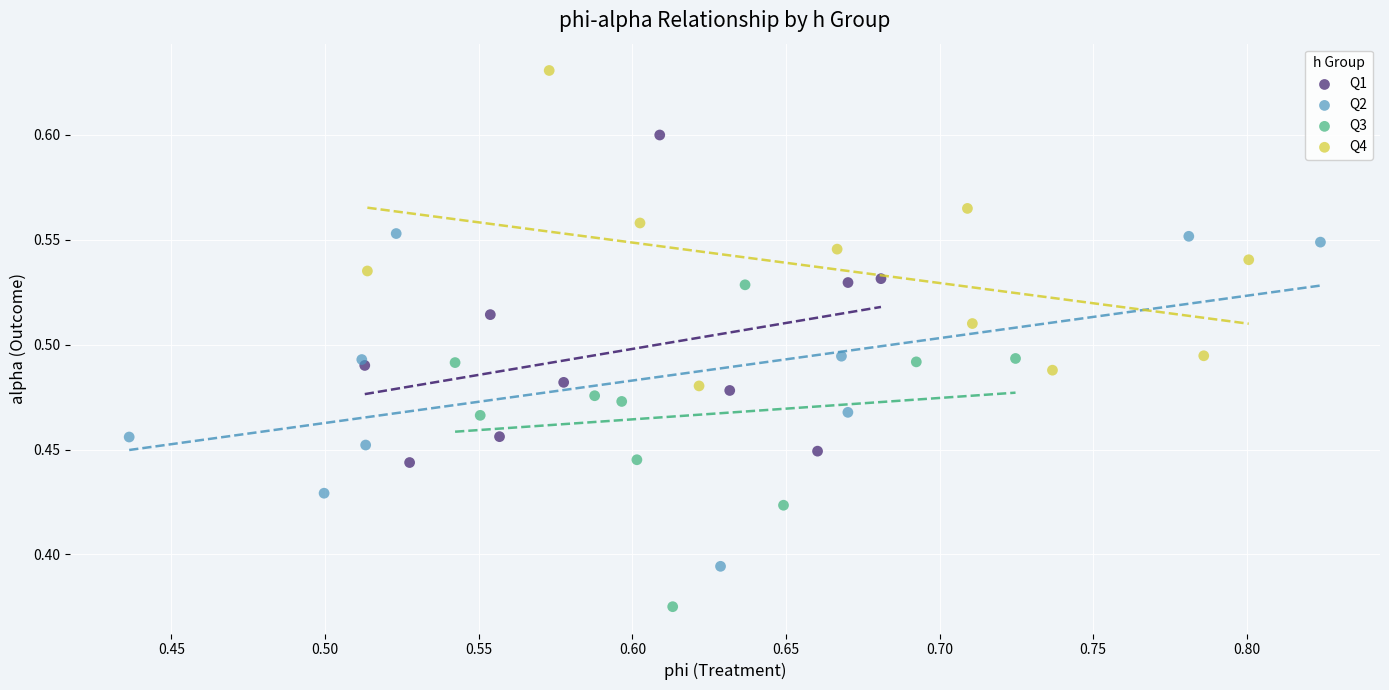

Which series contains the lowest Y value?

Q3